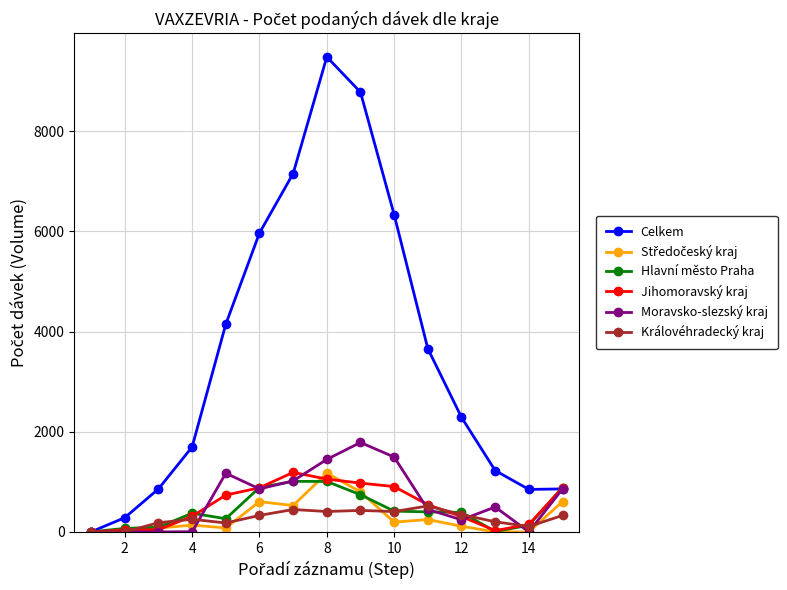

True or false: Hlavní město Praha has more than 0 points higher than both neighbors.

True